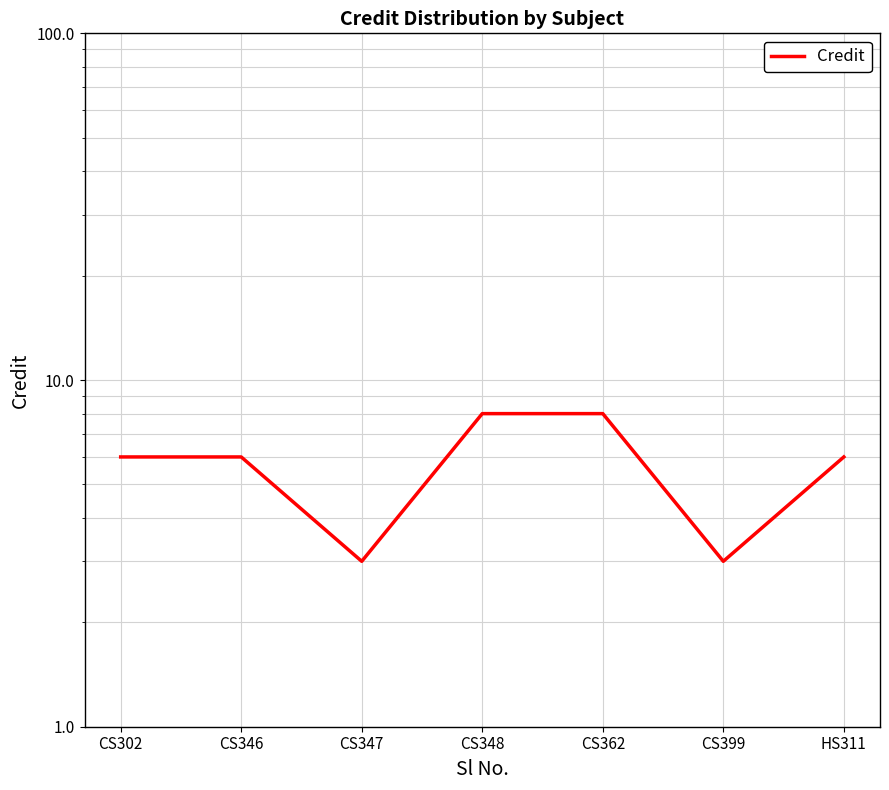

Count the values in the range 3 to 8.

7